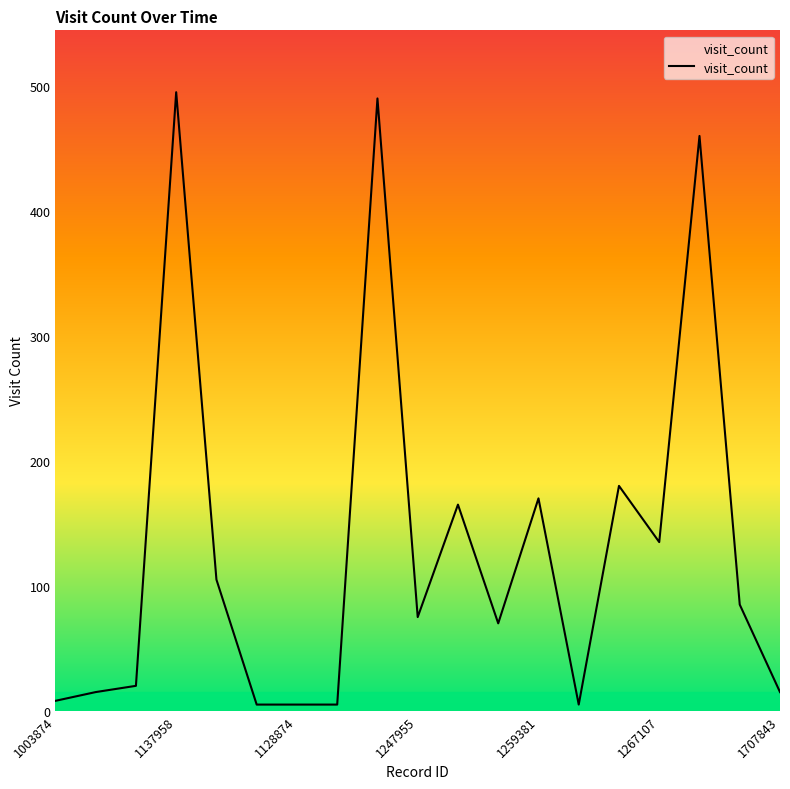

What is the greatest value displayed?

495